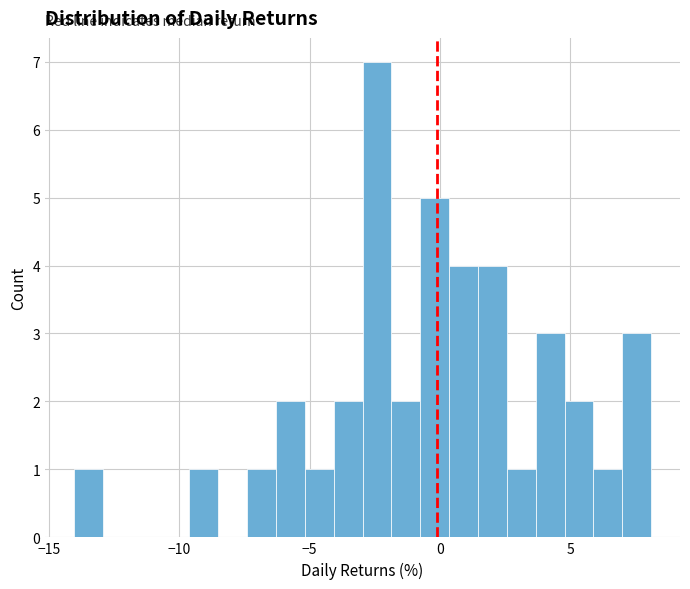

Around what value on the x-axis is the tallest bar? Give the approximate position of its centre, as read against the axis.

-2.5